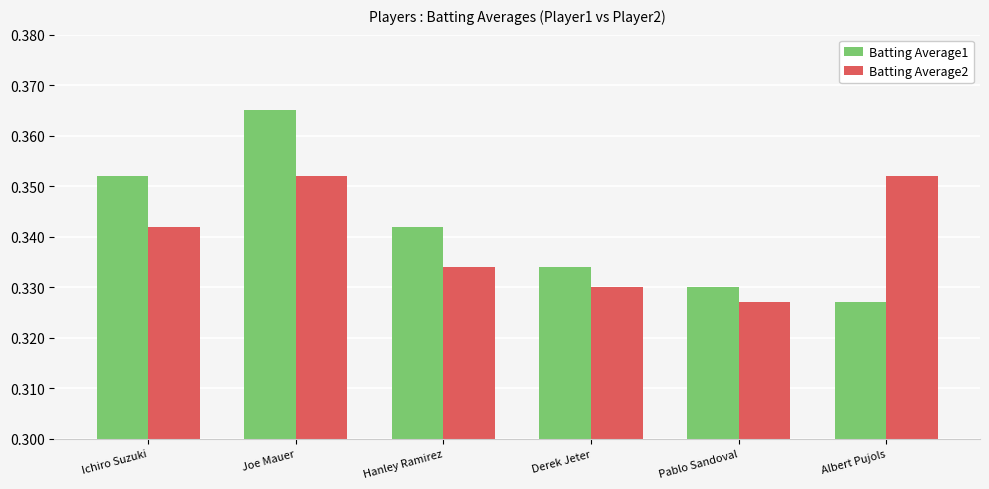

Rank the series at Albert Pujols from lowest to highest value.

Batting Average1, Batting Average2